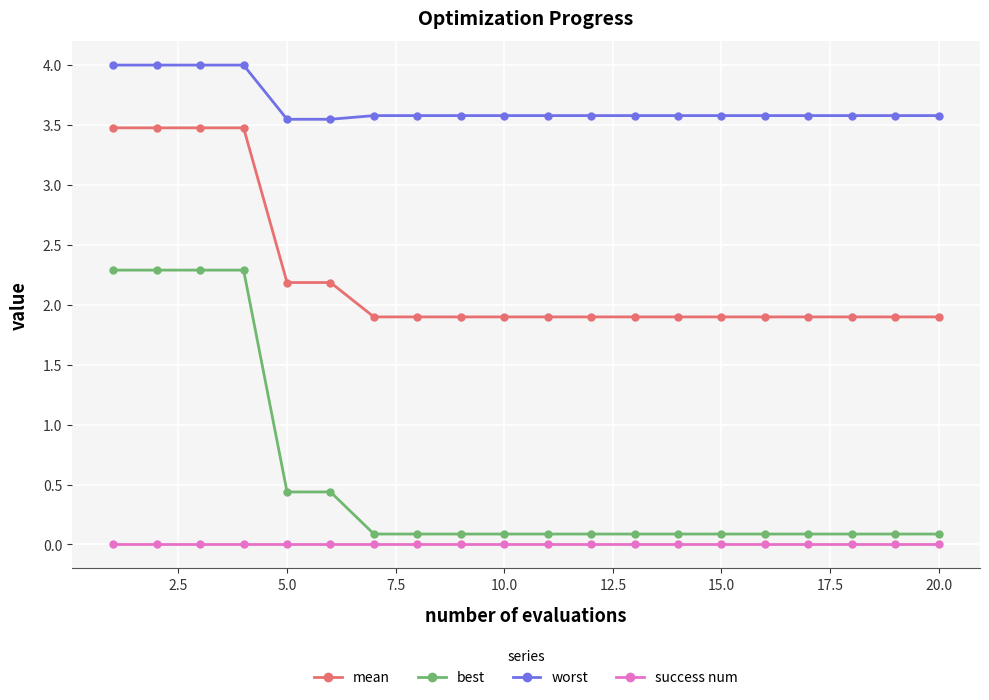

True or false: mean and worst cross at least once.

False